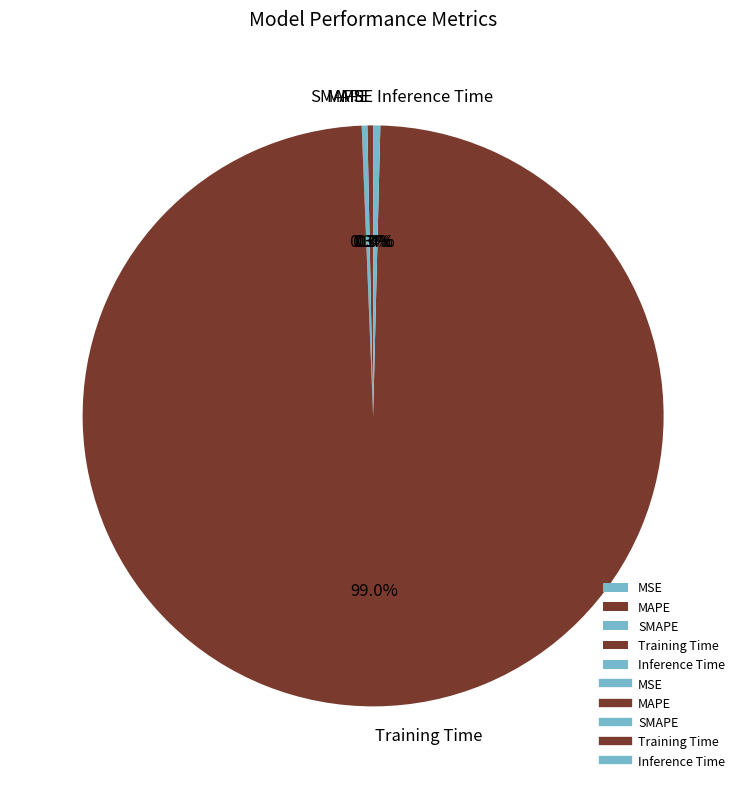

What is the largest slice in the pie chart?

Training Time